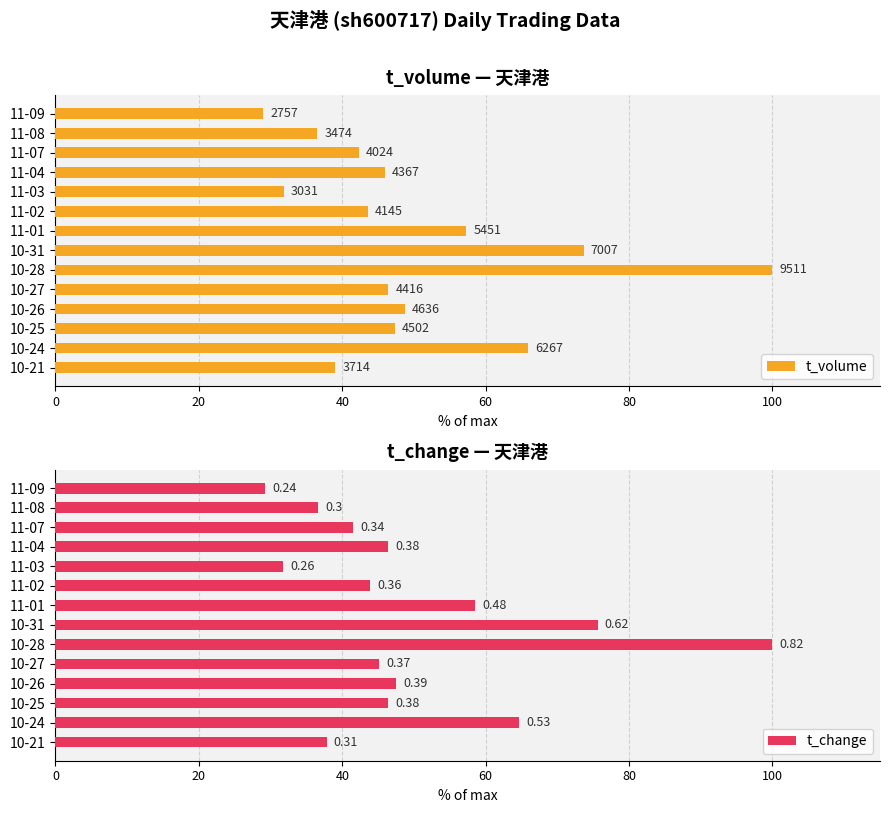

Is the value of t_volume at 11 greater than the value of t_change at 7?

No